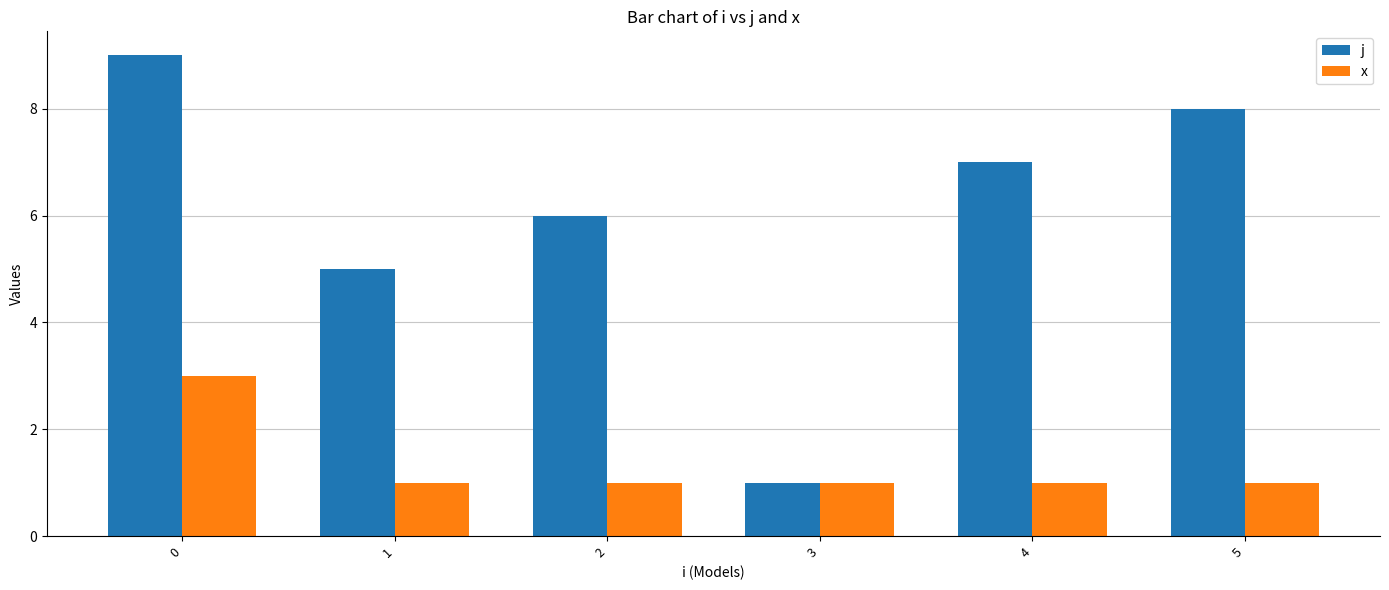

What is the difference between the j values at 4 and 3?

6